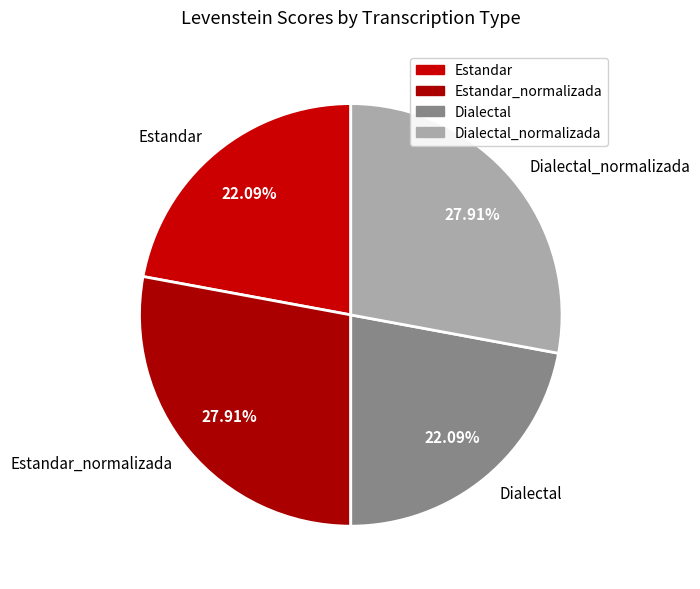

To the nearest percent, what portion does Estandar_normalizada represent?

28%